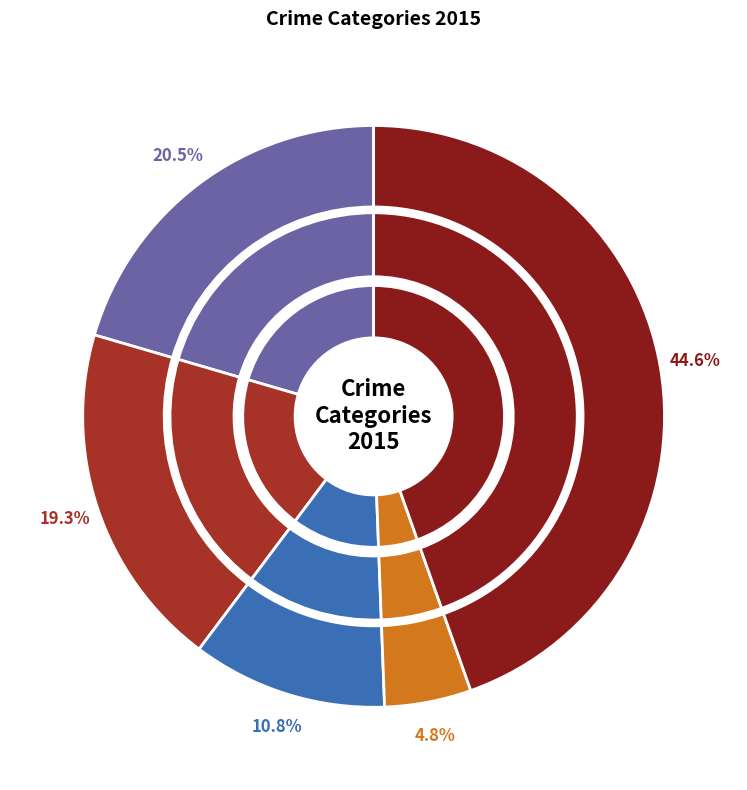

How many slices are in this pie chart?

5